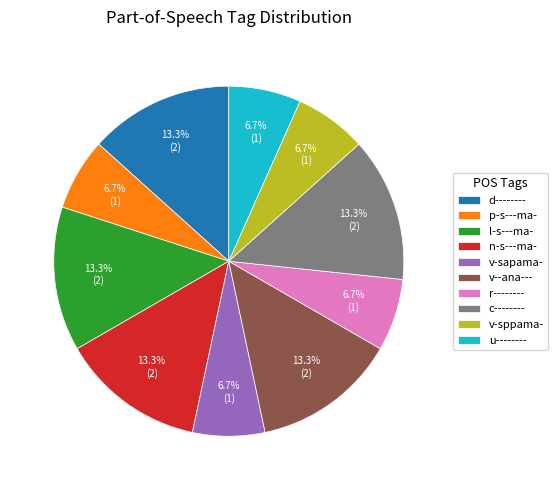

What is the total percentage of r-------- and c--------?

20.0%